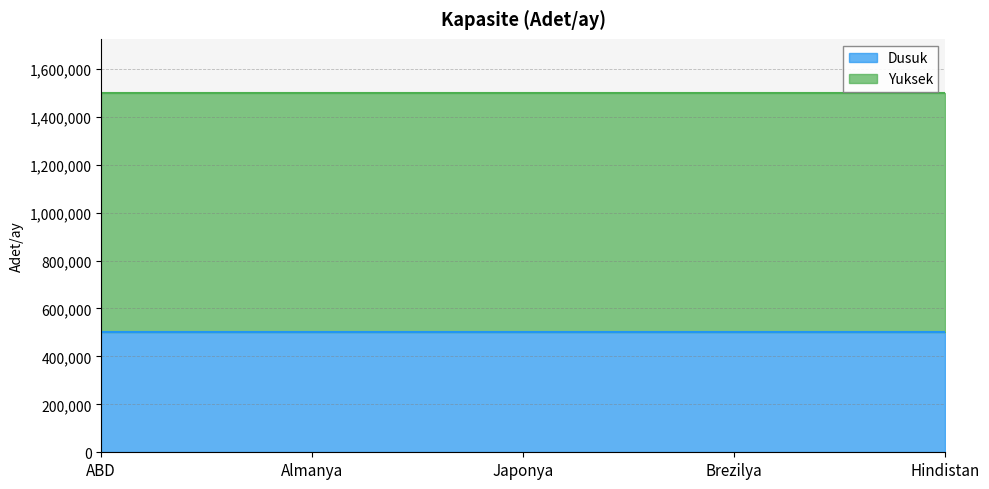

What is the lowest value of the Dusuk series?

500000